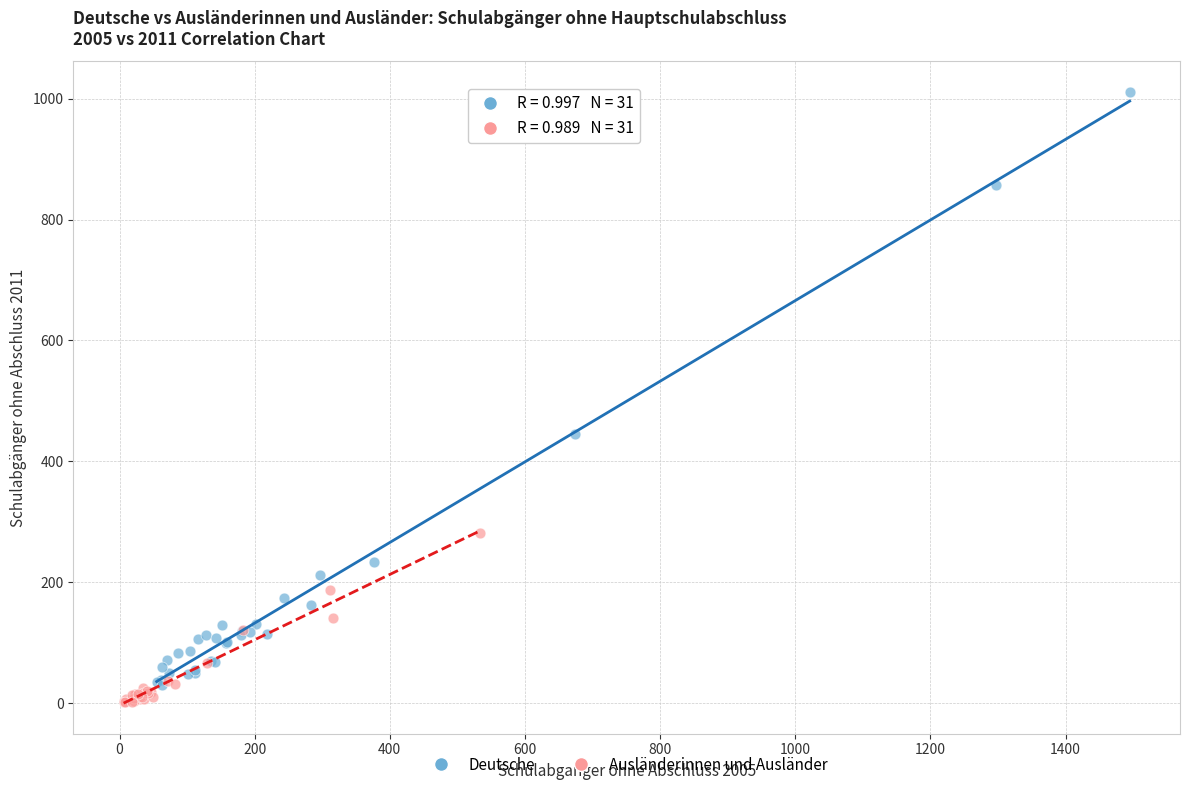

Which series has the widest spread of Y values?

Deutsche